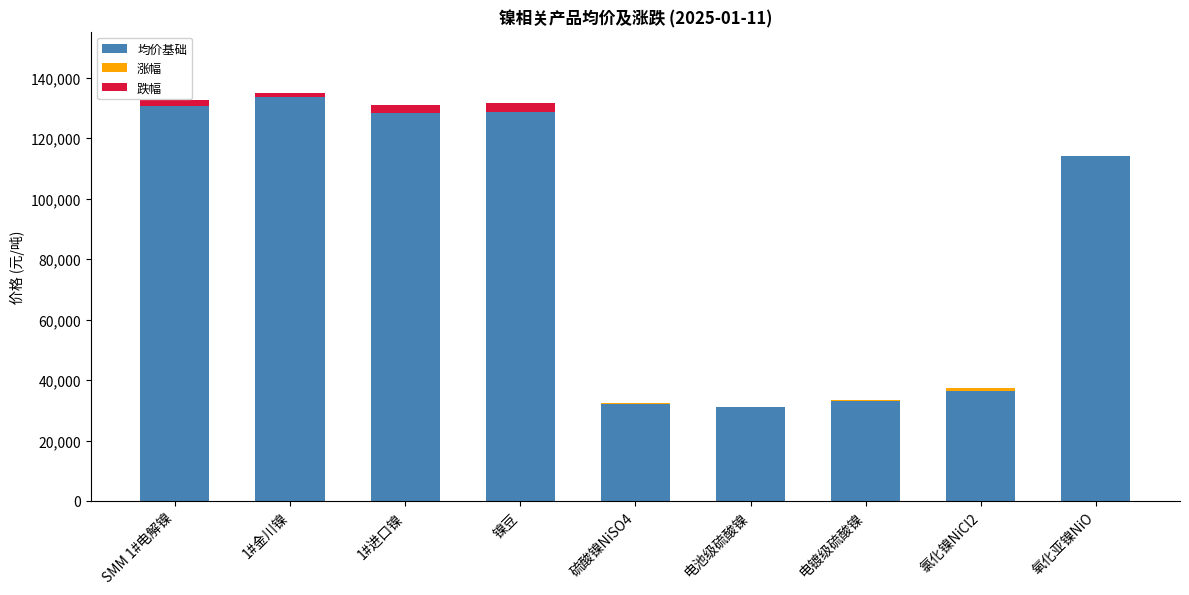

Which series changed the most between 硫酸镍NiSO4 and 电池级硫酸镍?

均价基础